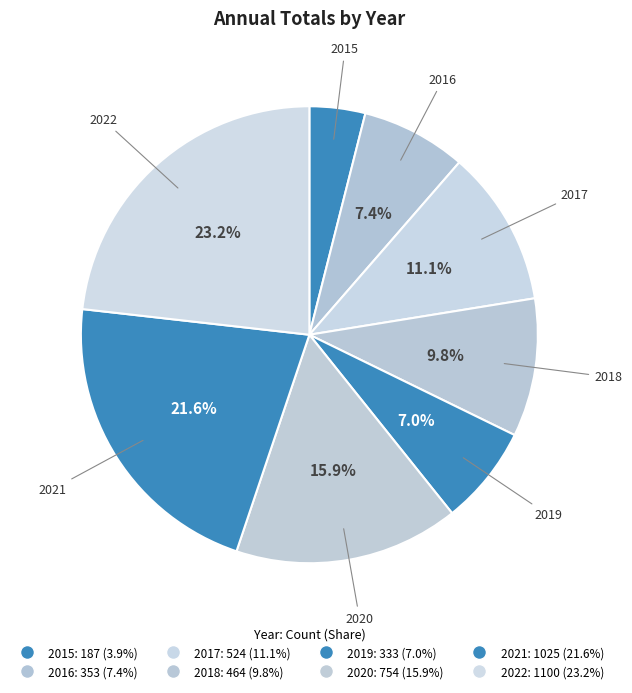

How much of the chart is everything except 2016?

92.6%